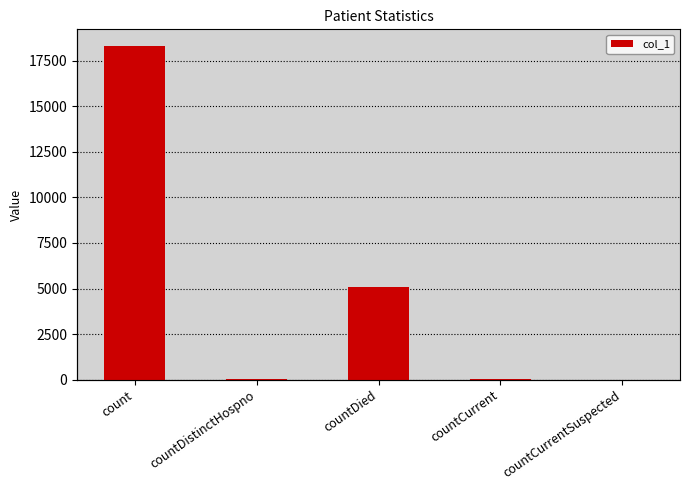

Rank the categories by value from highest to lowest.

count, countDied, countCurrent, countDistinctHospno, countCurrentSuspected